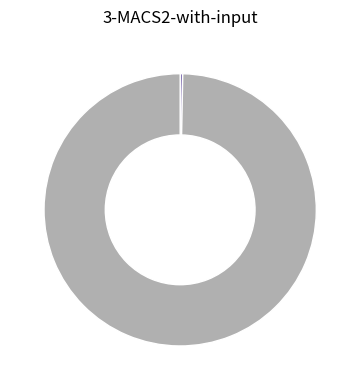

Is there any slice that represents more than half of the pie?

Yes